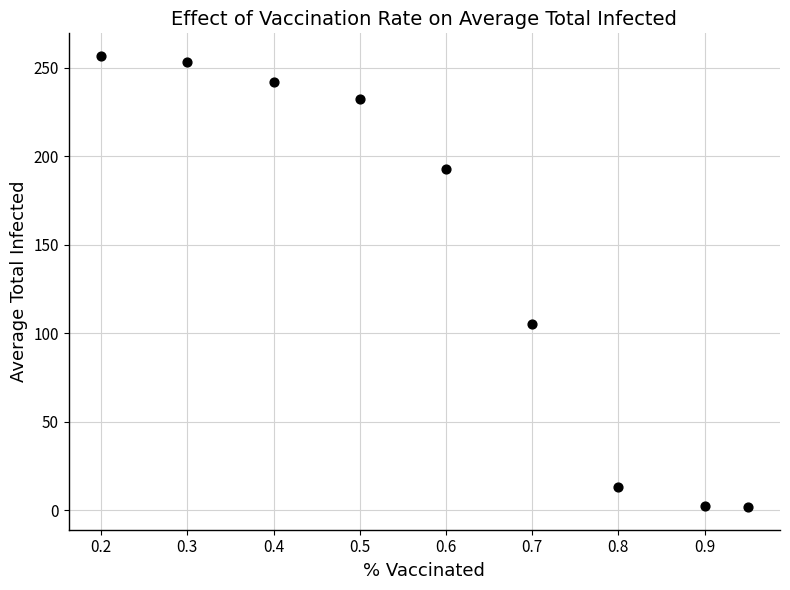

What Y value in the scatter plot is closest to 129?

105.1